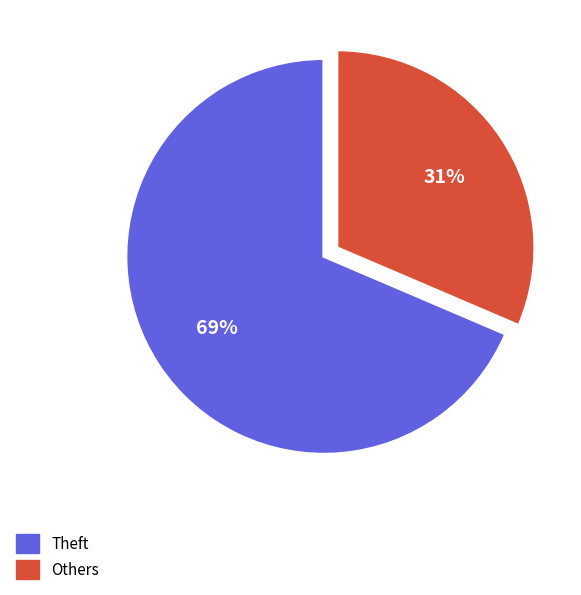

Which slice represents more than half of the pie?

Theft